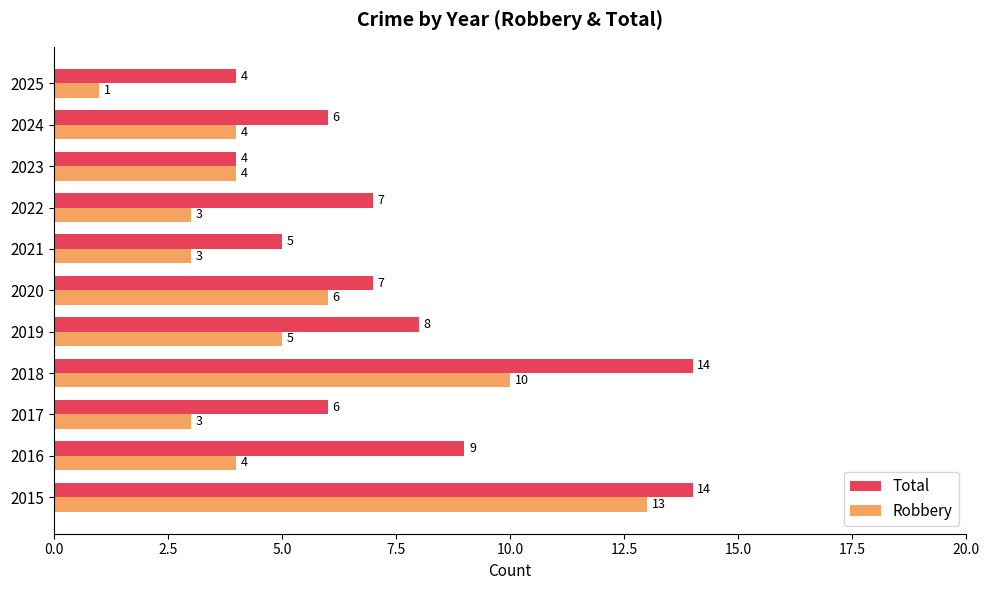

At which label is Total closest to 9?

2016